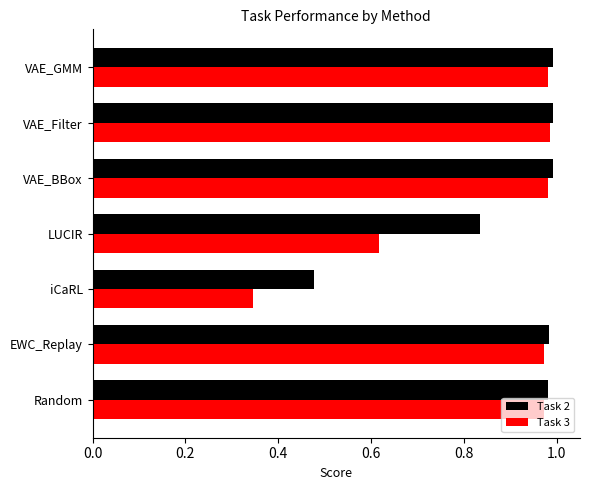

The value of Task 2 at EWC_Replay is 0.4. True or false?

False